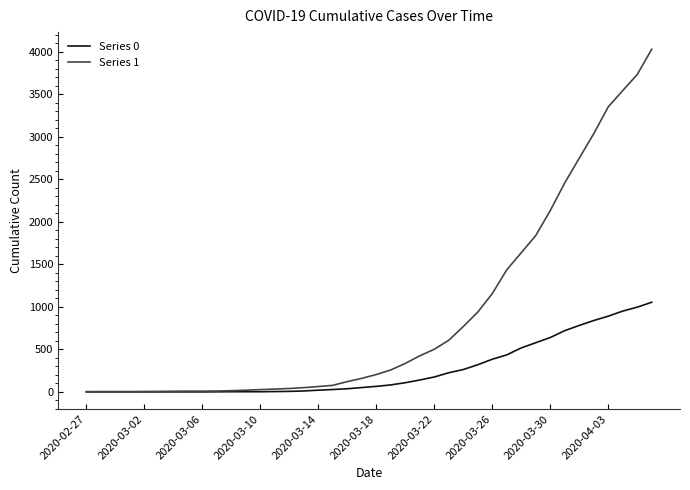

Which series has the largest range (max minus min)?

Series 1